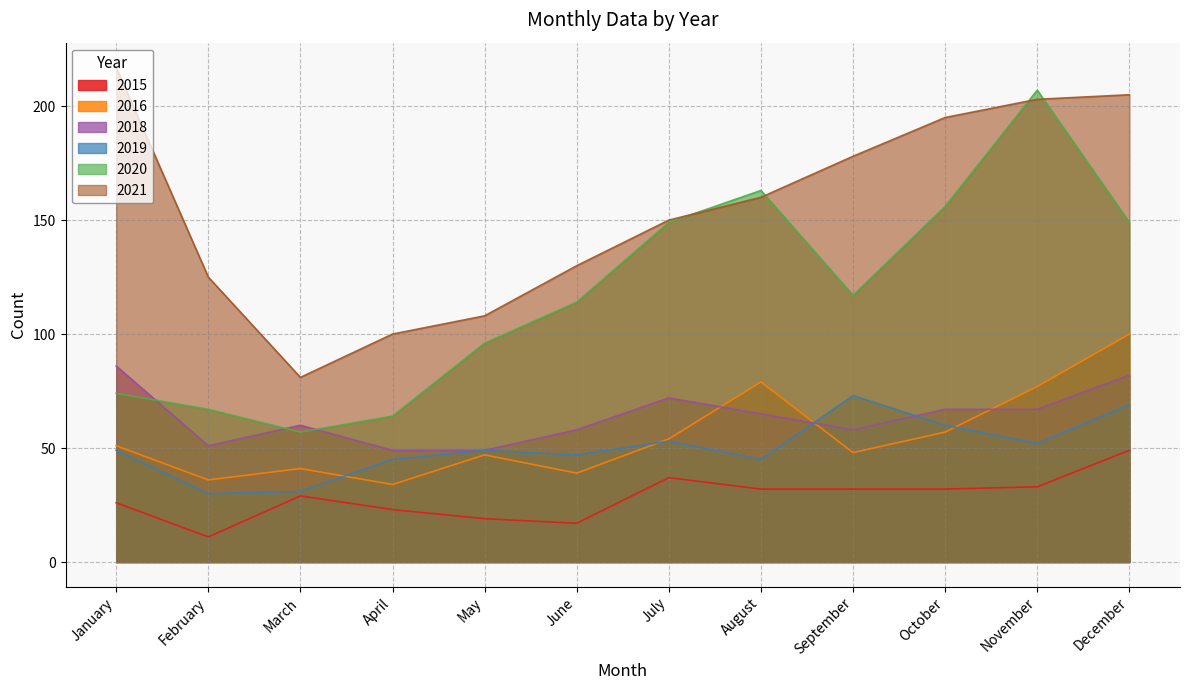

Which series has the largest total across all categories?

2021